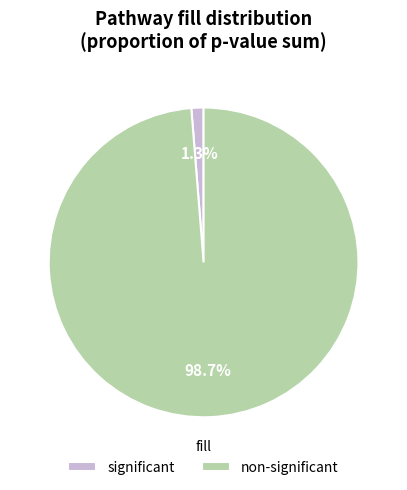

What percentage is the non-significant slice, to the nearest percent?

99%